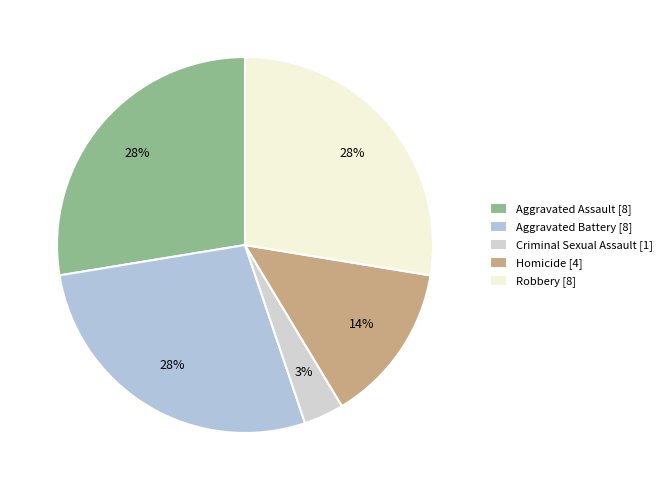

Approximately how many times larger is the value at Aggravated Assault compared to Aggravated Battery?

1.0